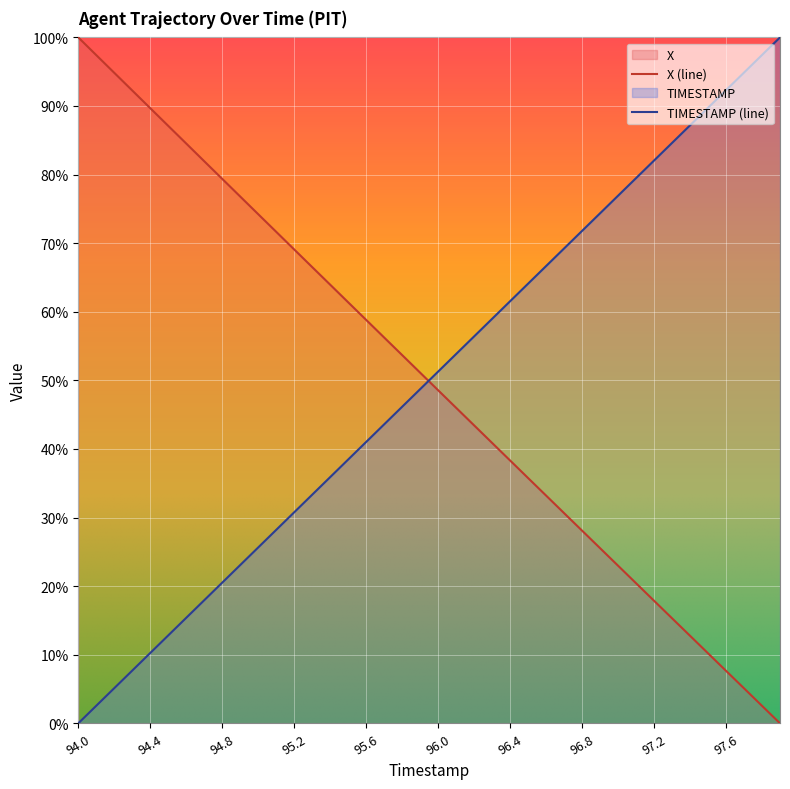

How many lines are shown in the chart?

2